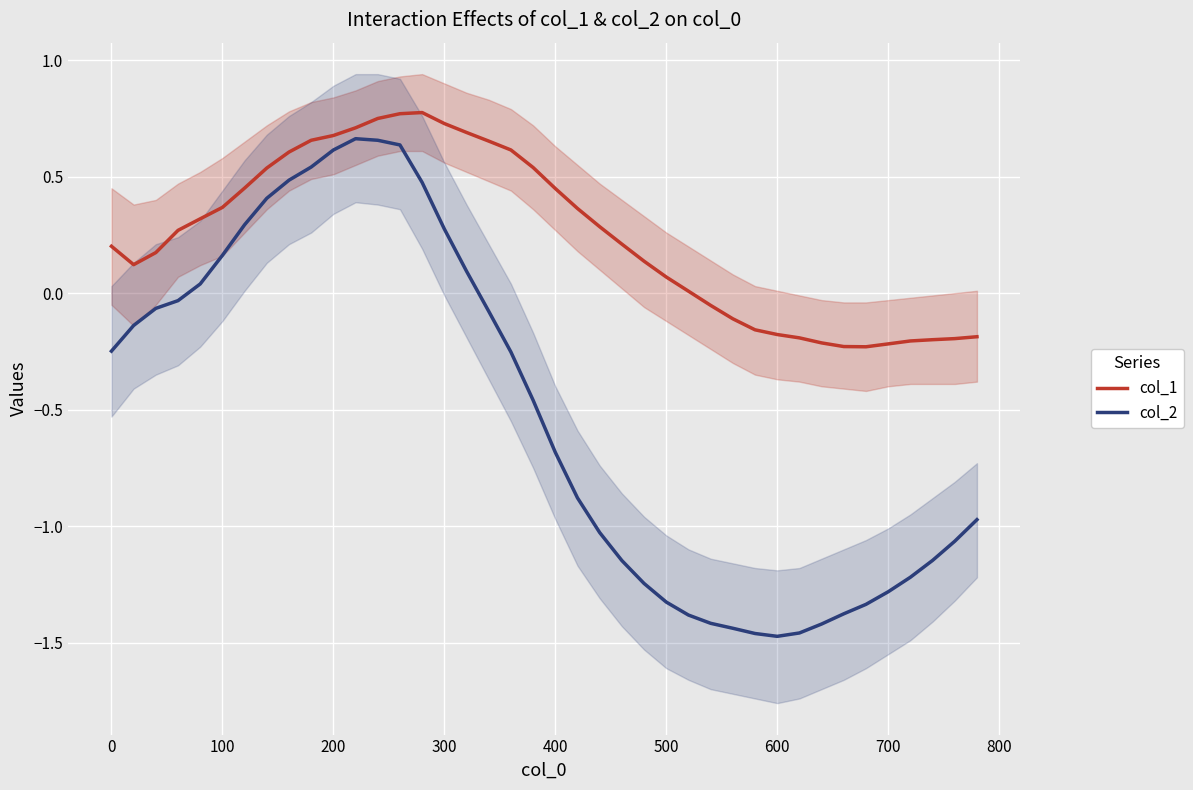

Rank the series by their average value, from lowest to highest.

col_2, col_1